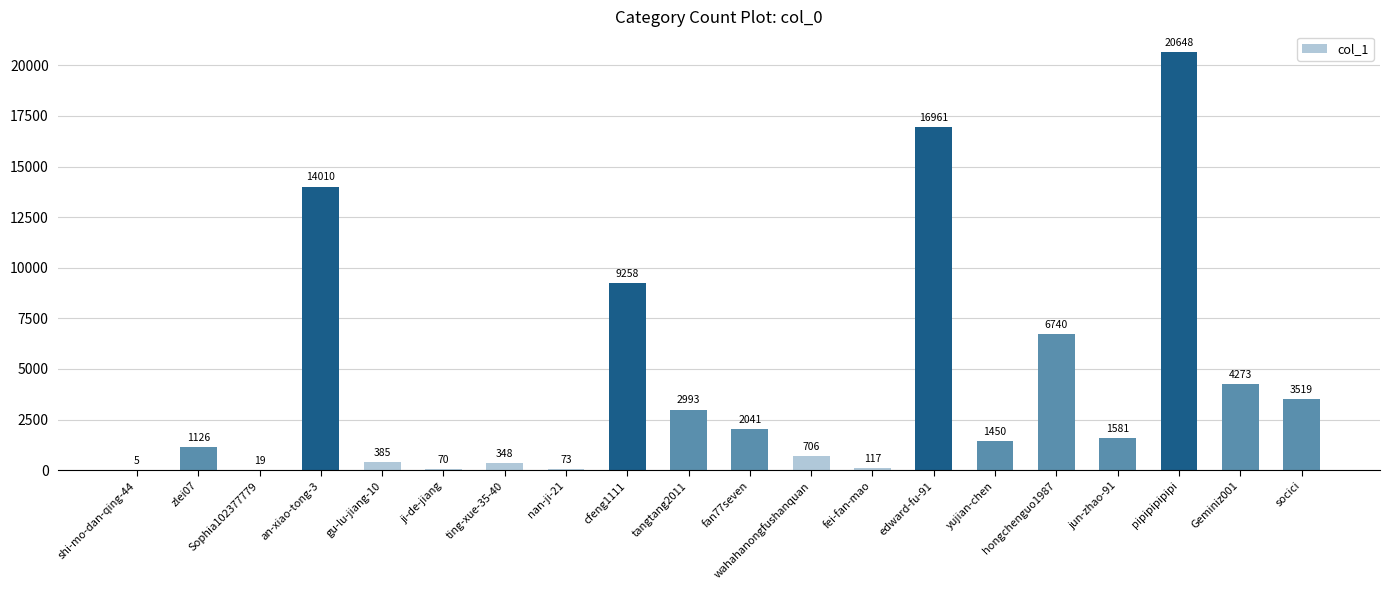

True or false: the data shows 11182 at pipipipipipi.

False